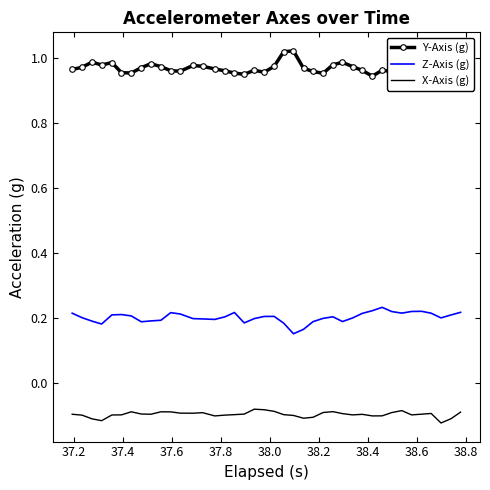

True or false: X-Axis (g) and Y-Axis (g) intersect in this chart.

False